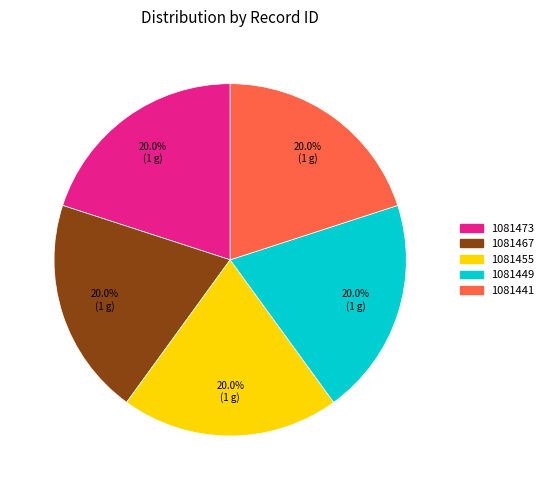

How many segments does this pie chart have?

5